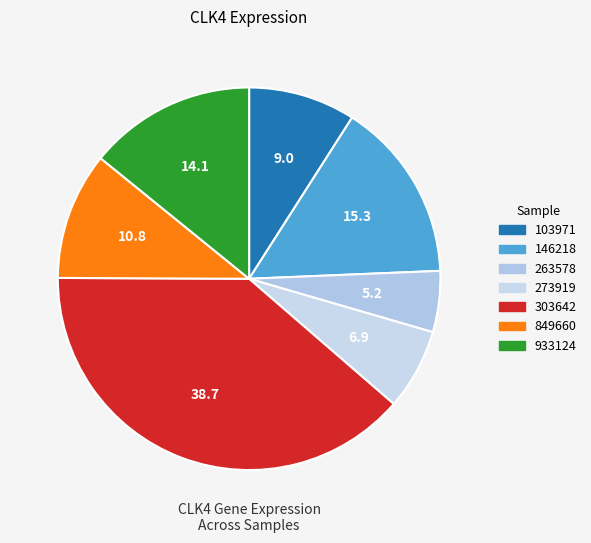

How many segments does this pie chart have?

7